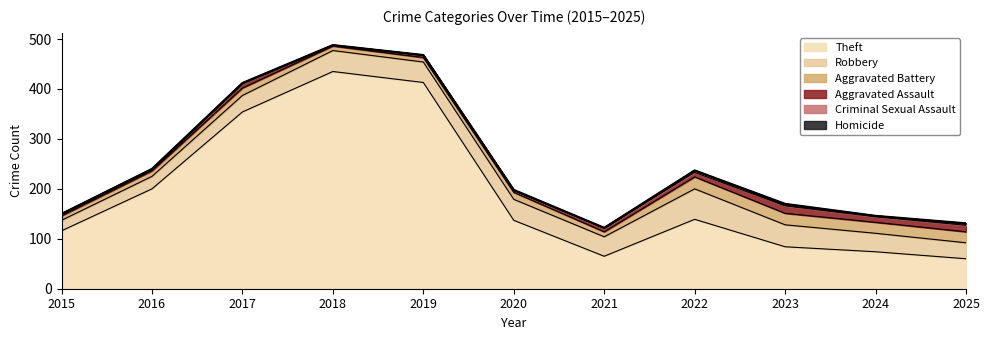

What is the sum of all Homicide values?

4